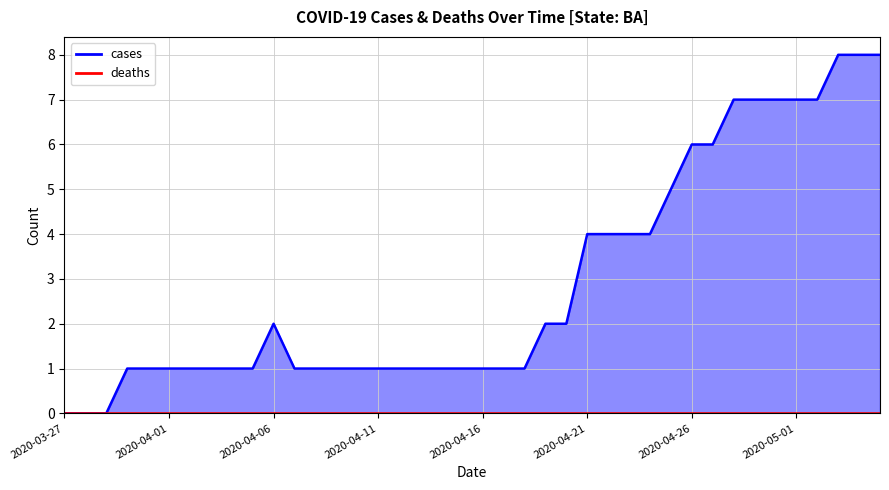

Is it true that the value at 2020-04-11 is 1?

True